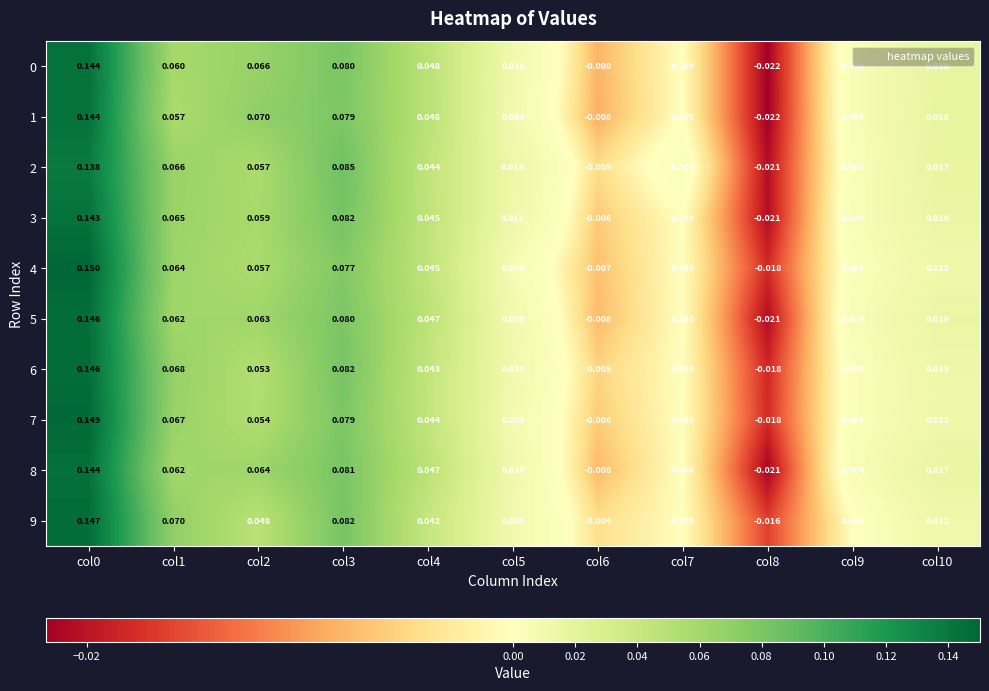

Is the value of 7 at col3 greater than the value of 6 at col10?

Yes